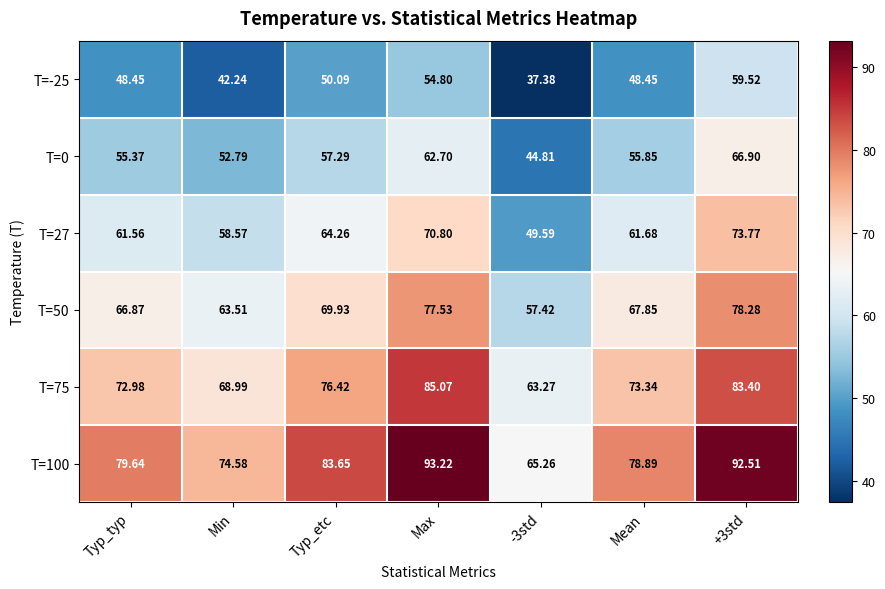

Where is T=27 nearest to the value 61?

Typ_typ